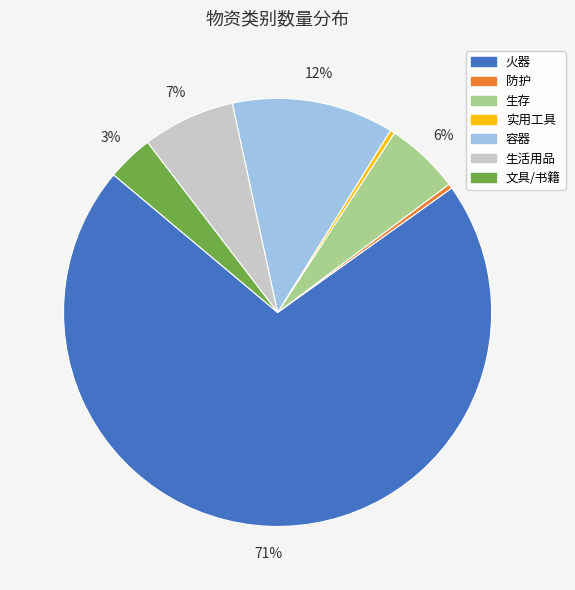

To the nearest percent, what is the average slice percentage?

14%